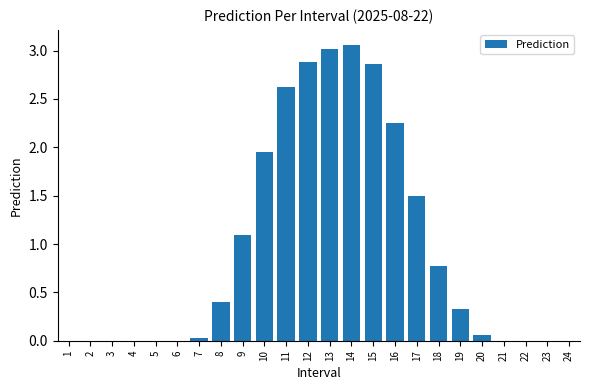

What is the average value?

1.0